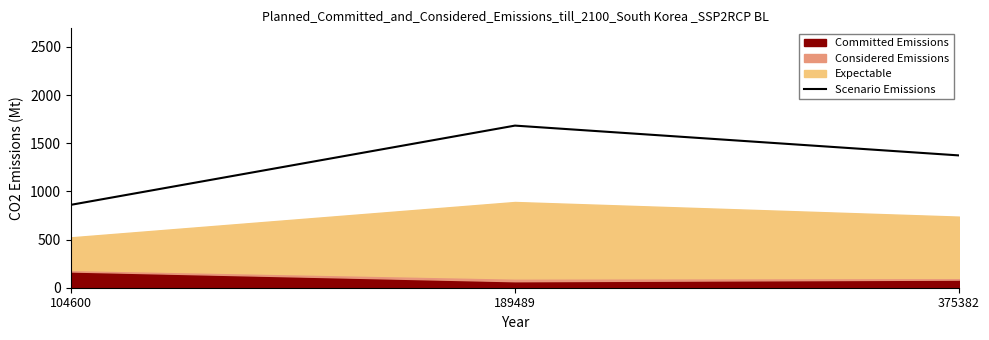

What is the difference between the maximum and second lowest values?

309.6